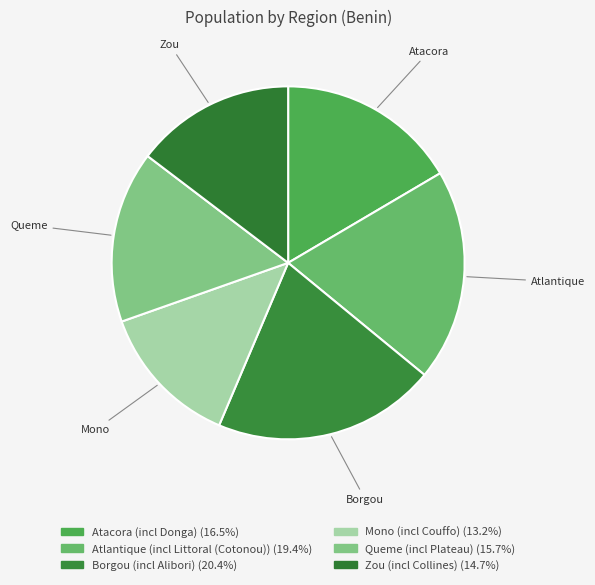

To the nearest percent, what is the difference between the largest and smallest slice percentages?

7%